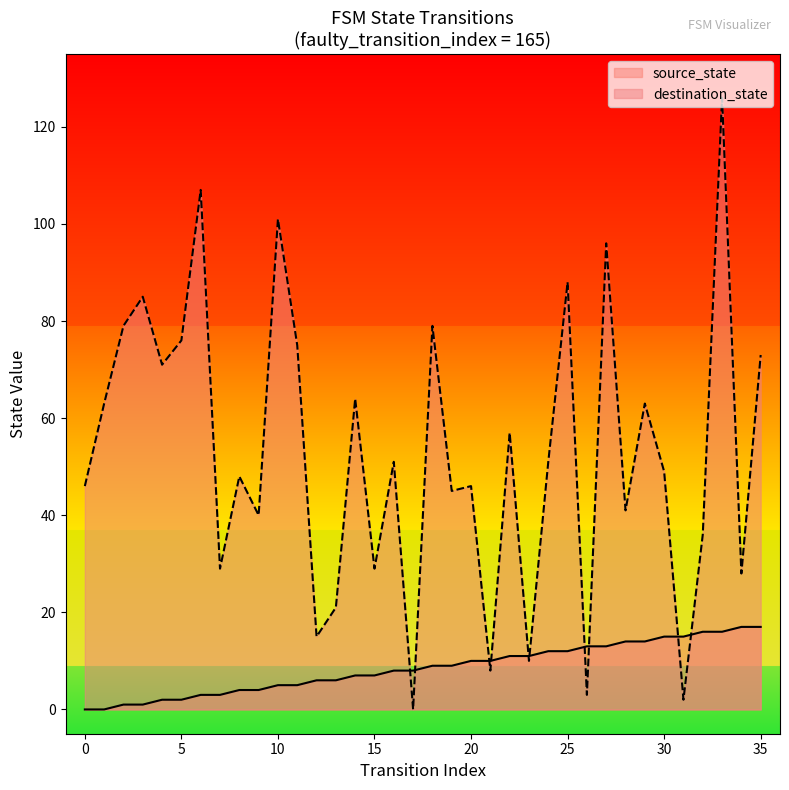

What is the value of the destination_state point at the 17th from the left?

51